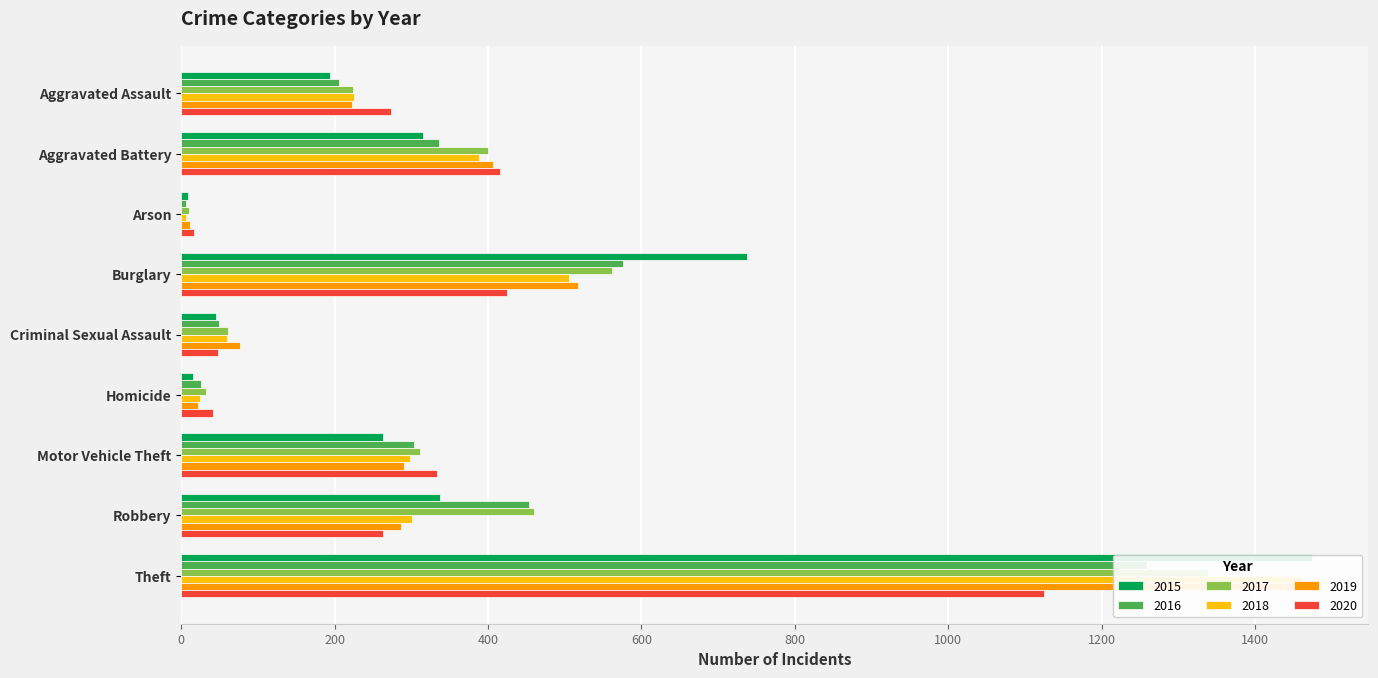

How many distinct data groups are displayed?

6